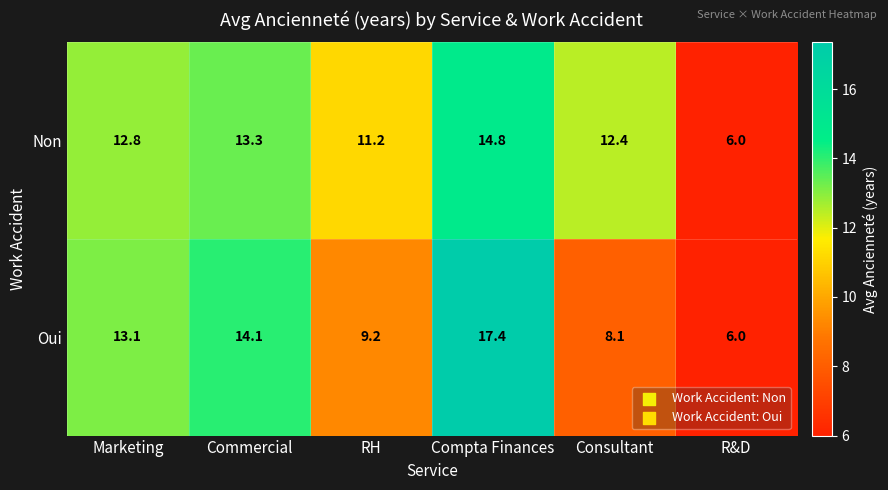

Rank the series by their average value, from highest to lowest.

Non, Oui